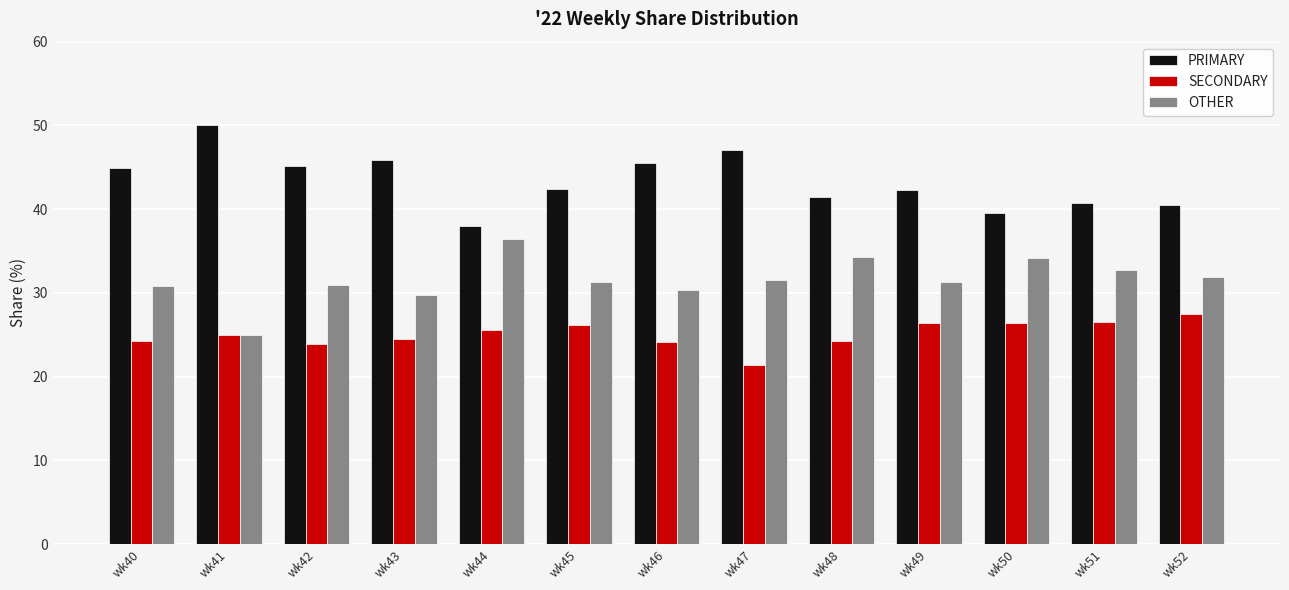

What is the difference between the maximum and minimum values in the PRIMARY series?

12.0